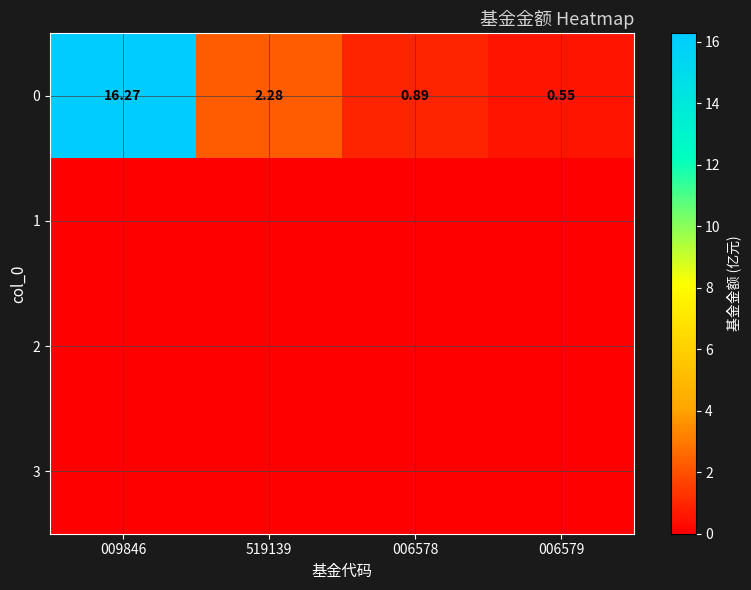

Rank the series by their maximum value, from lowest to highest.

1, 2, 3, 0